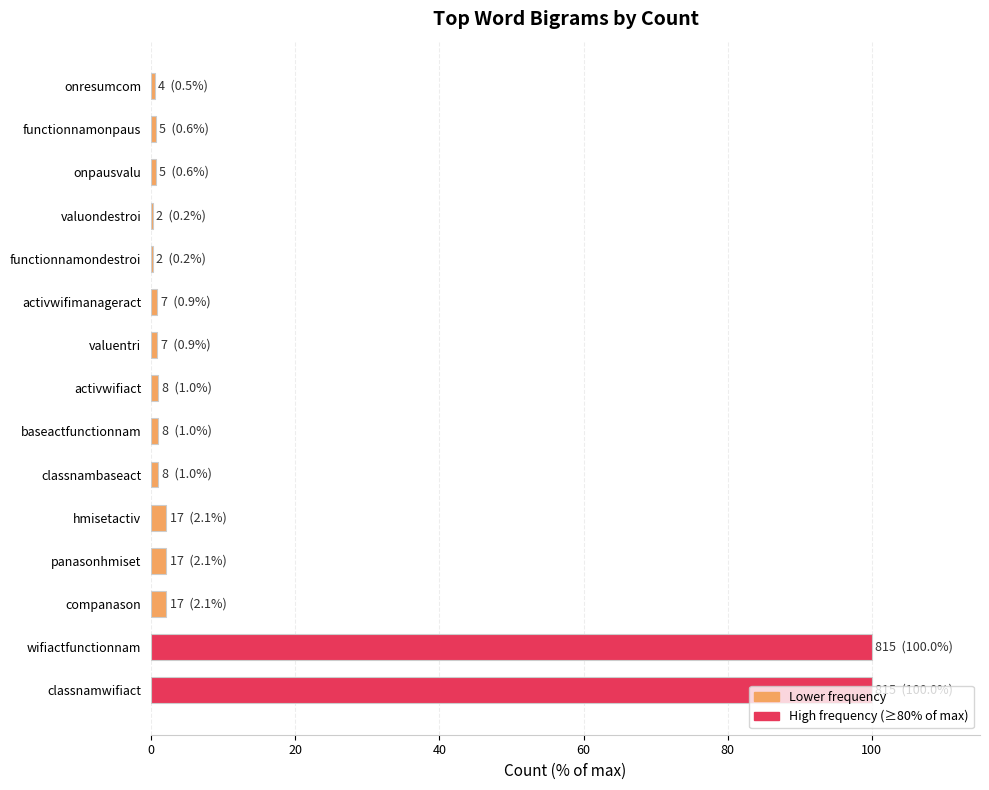

What is the sum of all values?

213.1